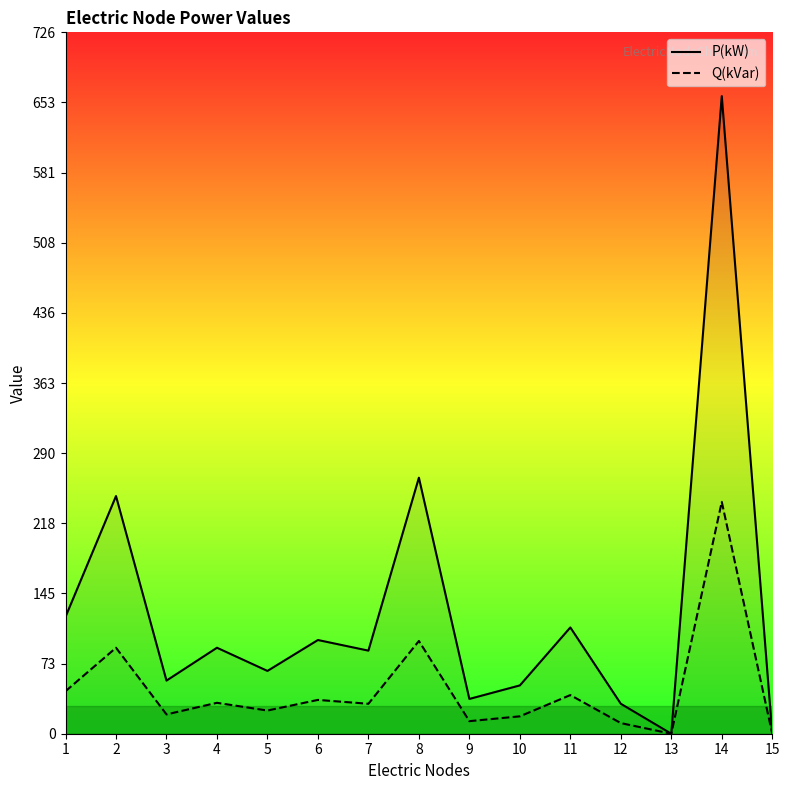

True or false: Q(kVar) and P(kW) cross at least once.

False